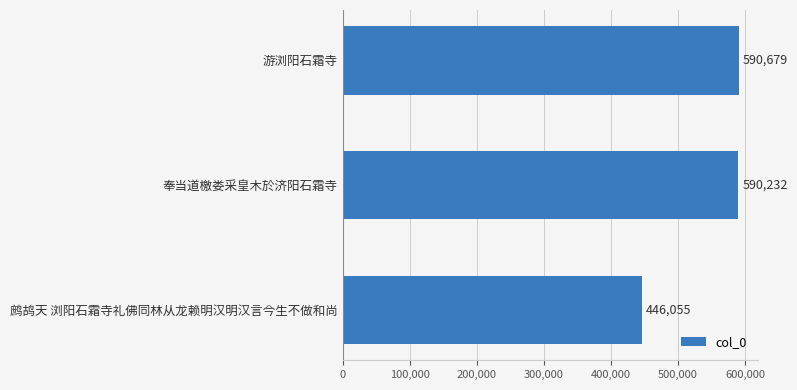

What is the change in value from 奉当道檄娄采皇木於济阳石霜寺 to 鹧鸪天 浏阳石霜寺礼佛同林从龙赖明汉明汉言今生不做和尚?

-144177